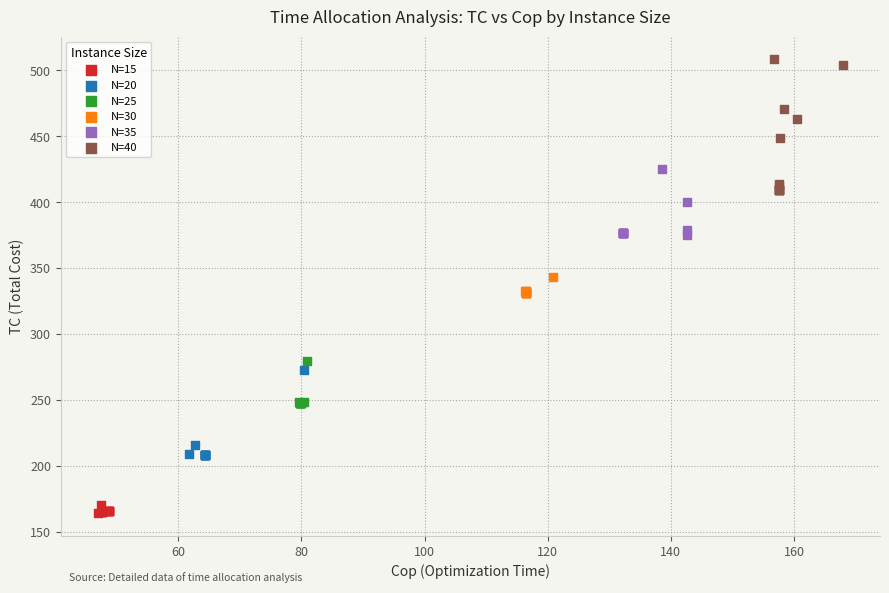

Which series contains the lowest Y value?

N=15